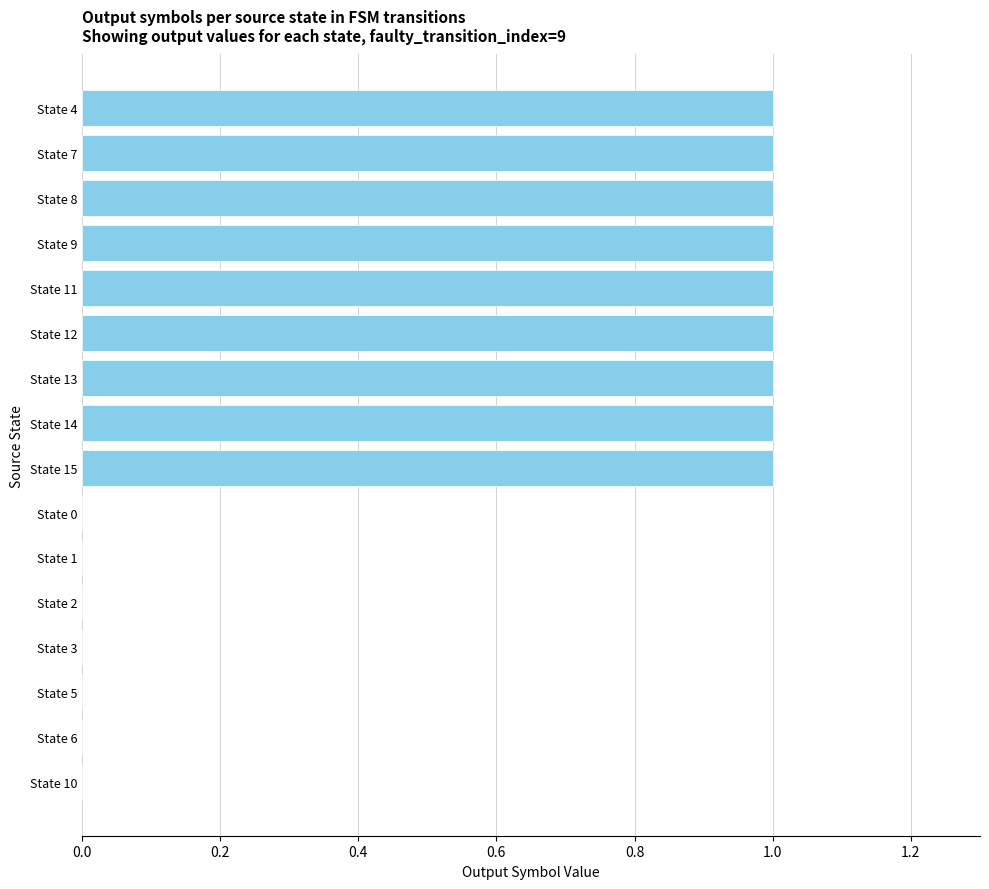

What is the sum of all values?

9